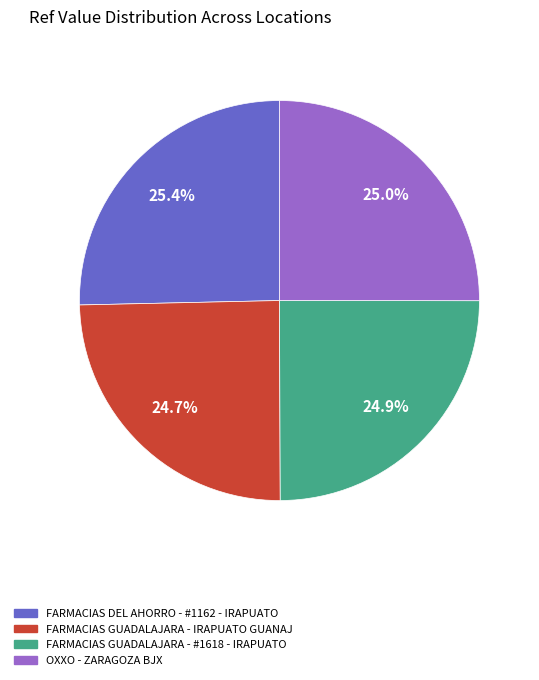

Is there any slice that represents more than half of the pie?

No